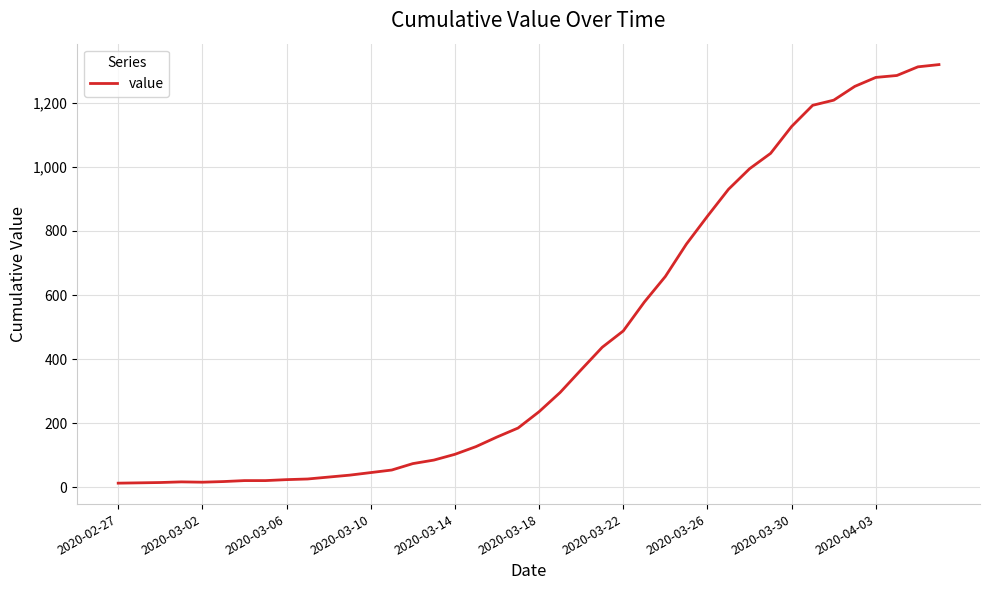

What is the maximum value shown in the chart?

1319